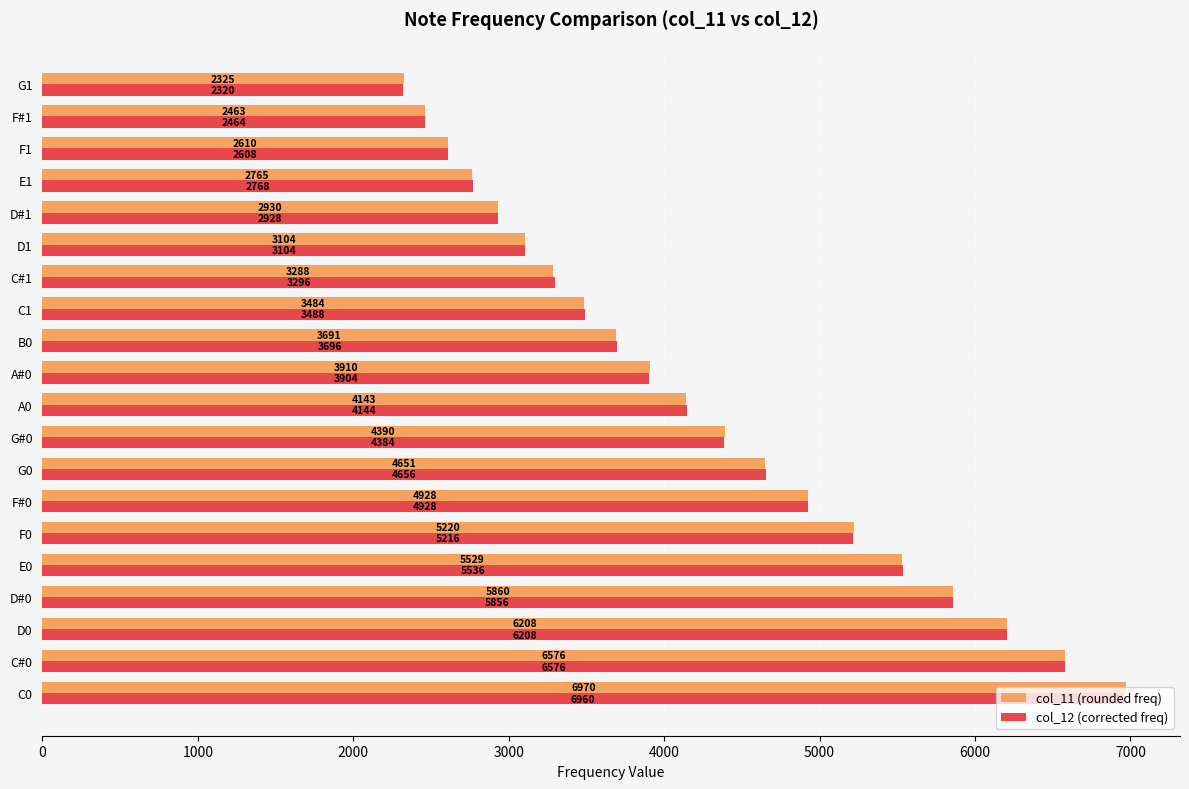

Which series has the largest total across all categories?

col_11 (rounded freq)